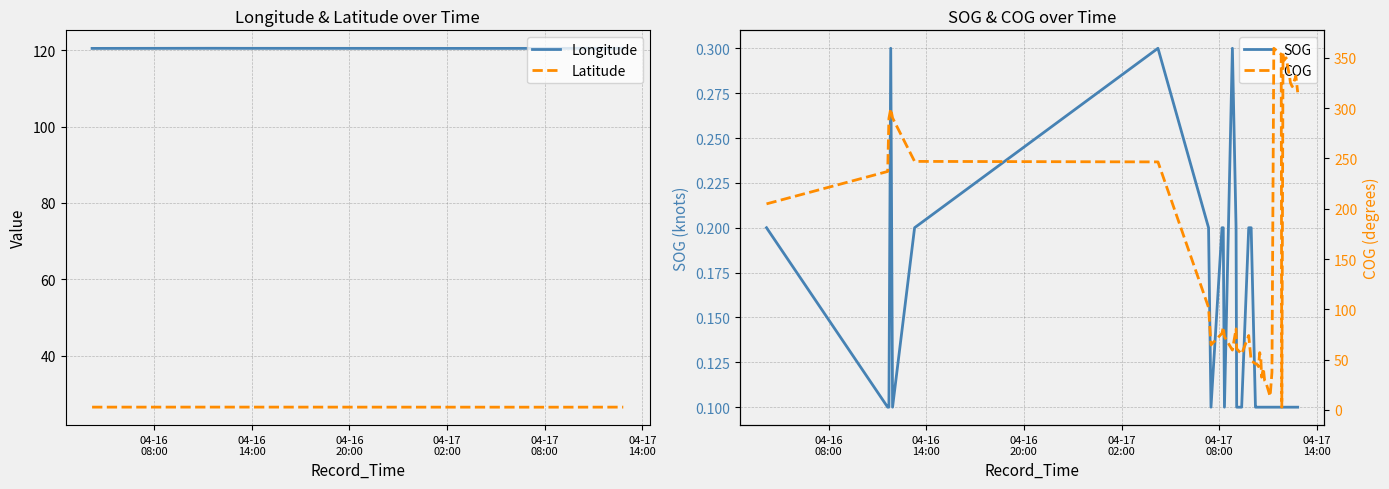

At how many categories does at least one series exceed 109?

40